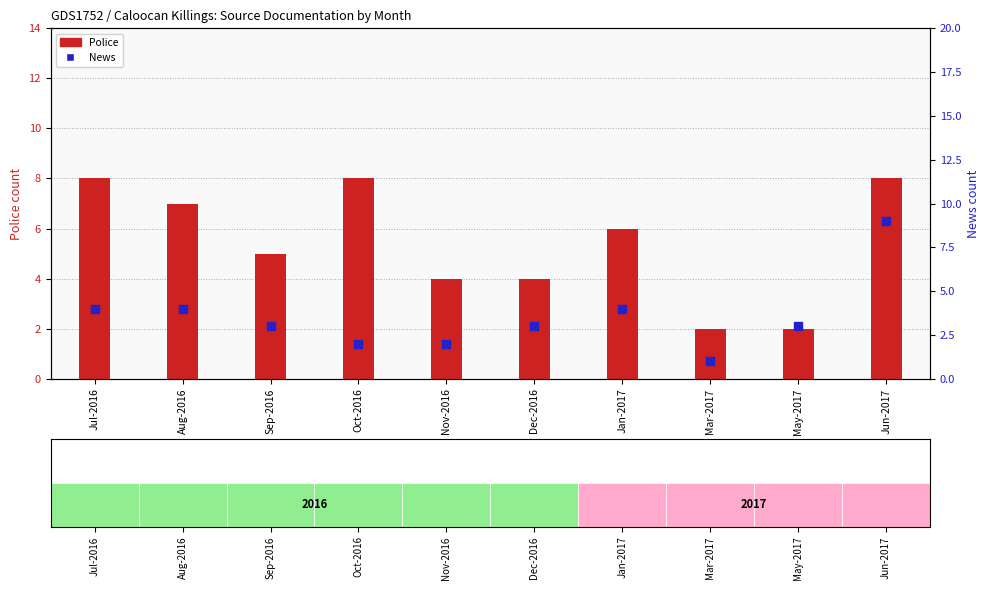

What is the total value across all series at Nov-2016?

6